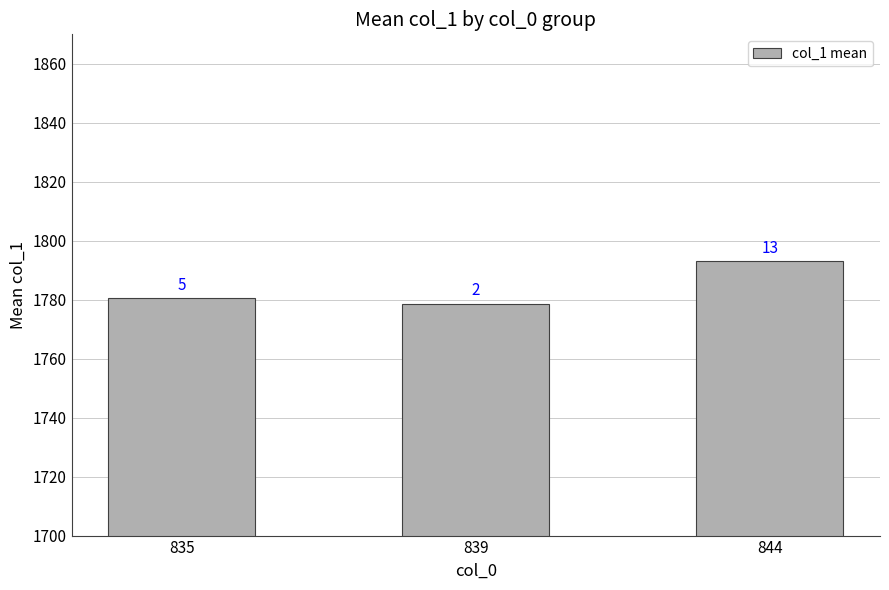

Reading right to left, transcribe all the data shown in this chart.

844=1793.1	839=1778.6	835=1780.5